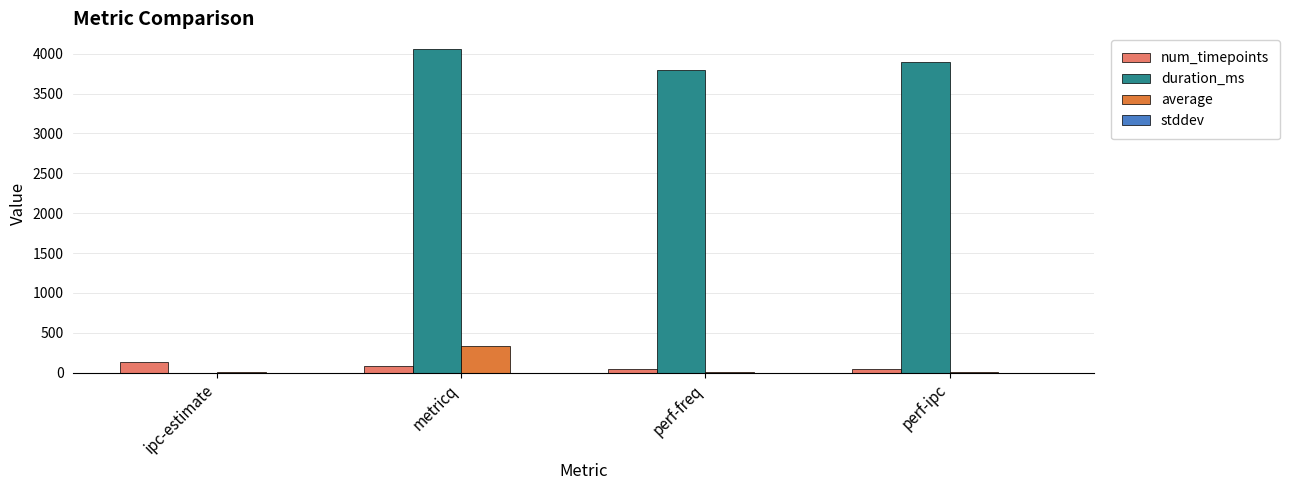

What is the maximum value for duration_ms?

4054.0